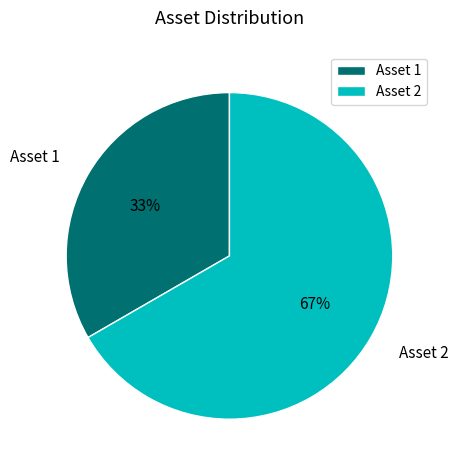

Which slice is the largest?

Asset 2